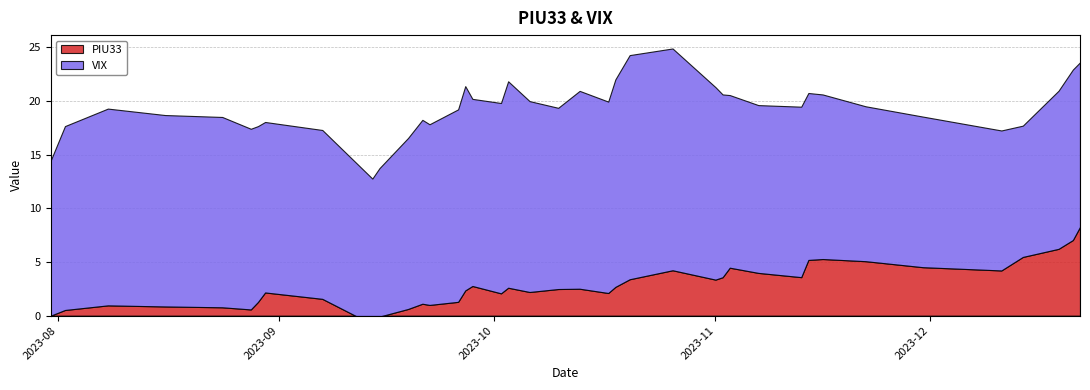

At which category does VIX reach its first local peak?

2023-08-08